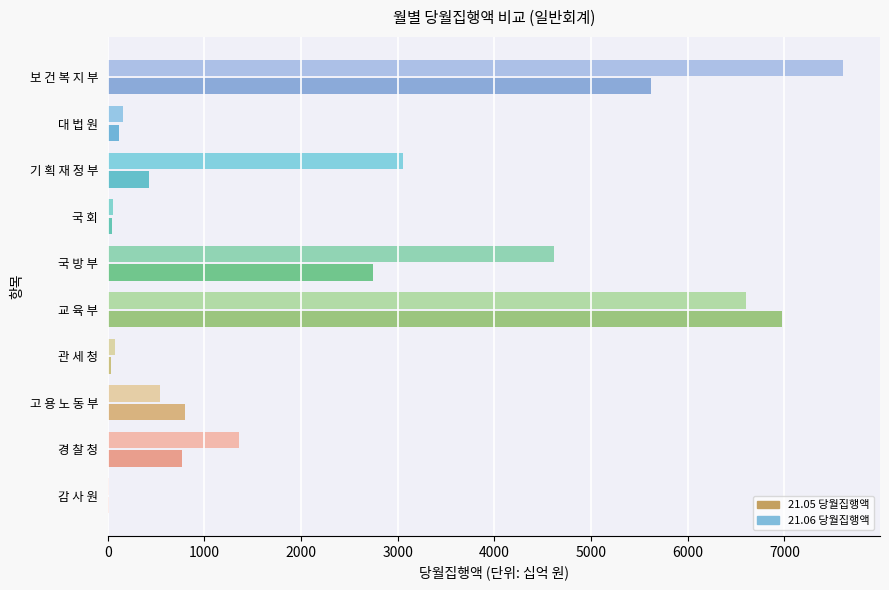

What is the highest value of the 21.06 당월집행액 series?

7607.7